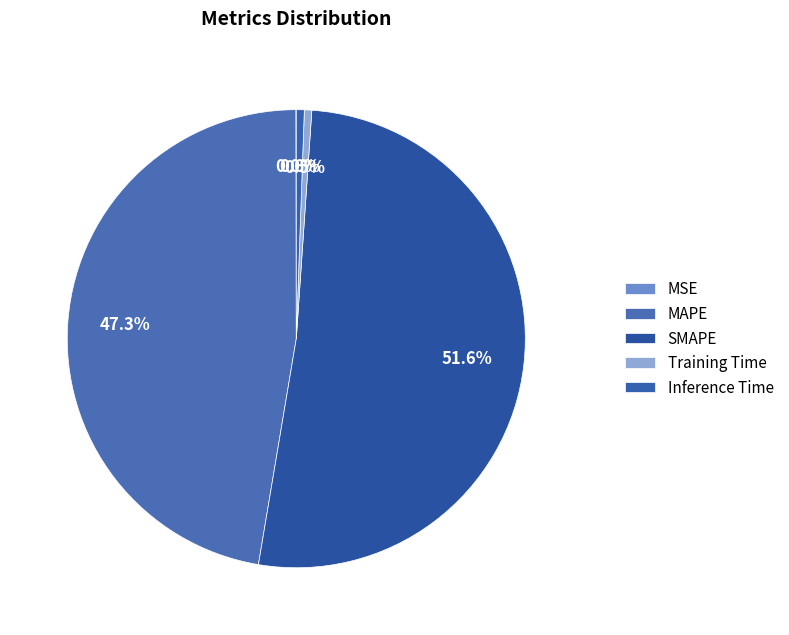

Combined, do Training Time and SMAPE account for over 50%?

Yes